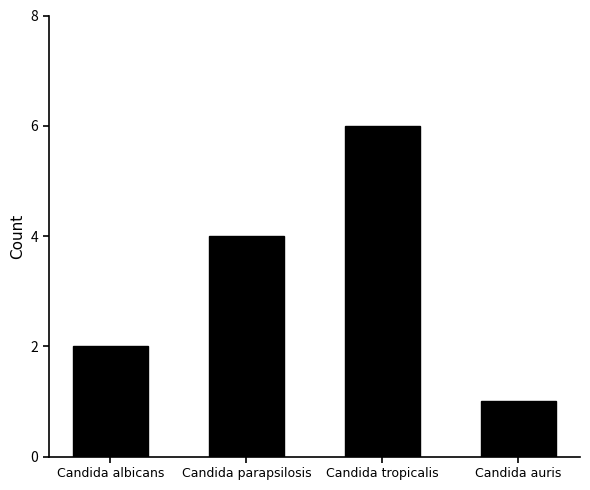

Which category has the highest value across all series?

Candida tropicalis